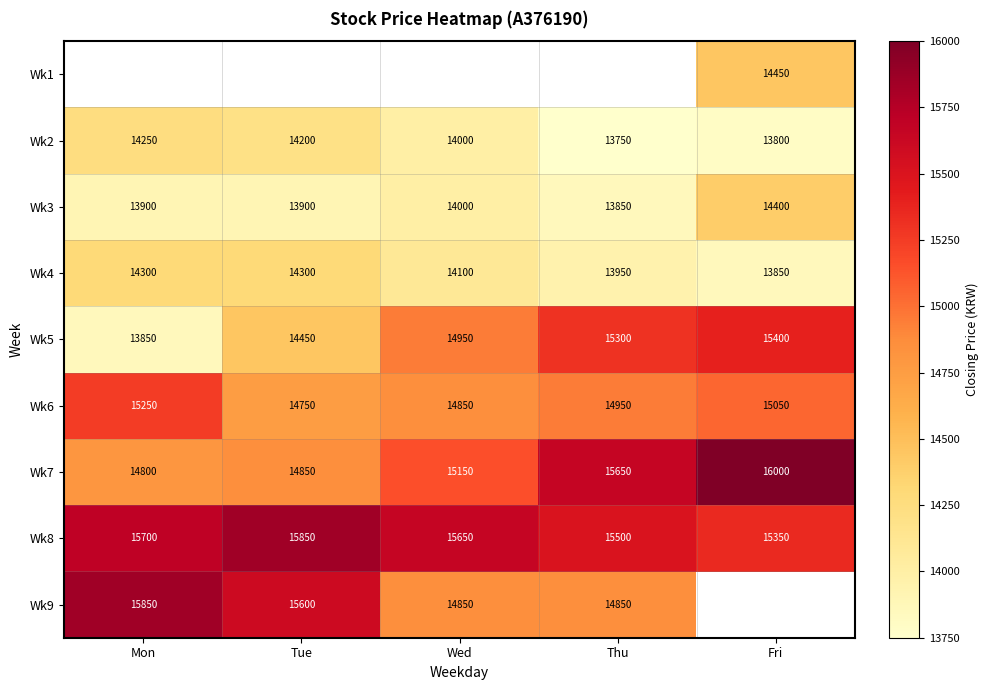

Is the value of Wk3 at Mon greater than the value of Wk6 at Fri?

No